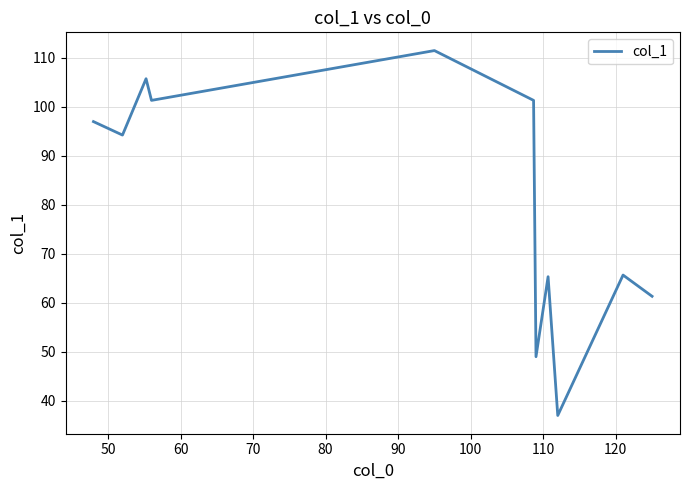

Does the chart have visible grid lines?

Yes